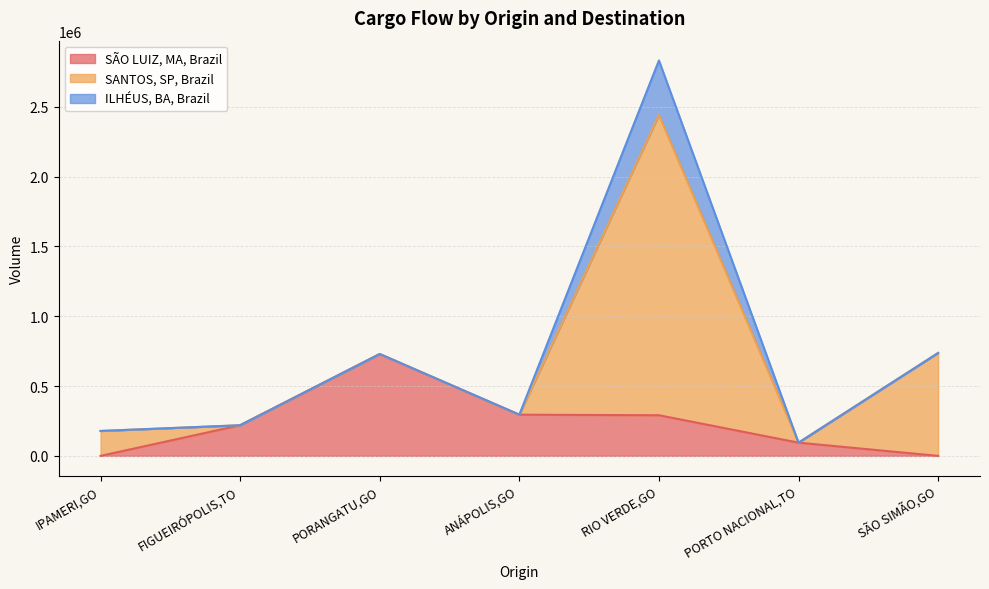

Which category has the lowest value in the SÃO LUIZ, MA, Brazil series?

IPAMERI,GO